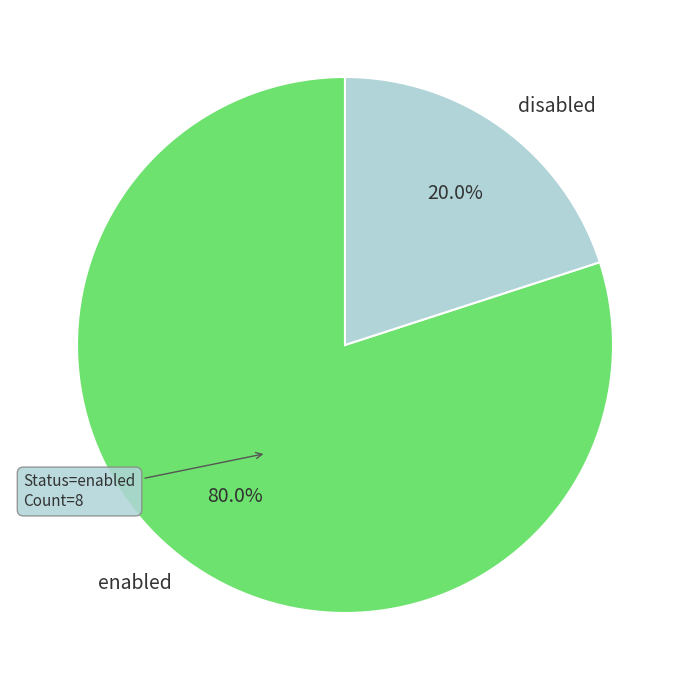

Is it true that disabled is 34% of the pie?

False